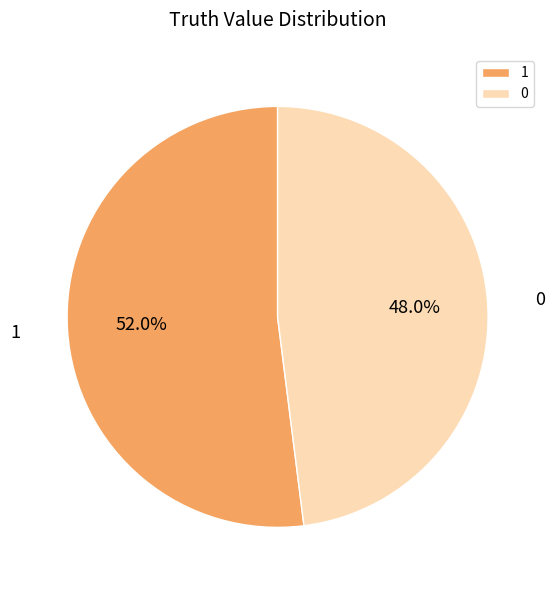

Rank the categories by value from lowest to highest.

0, 1